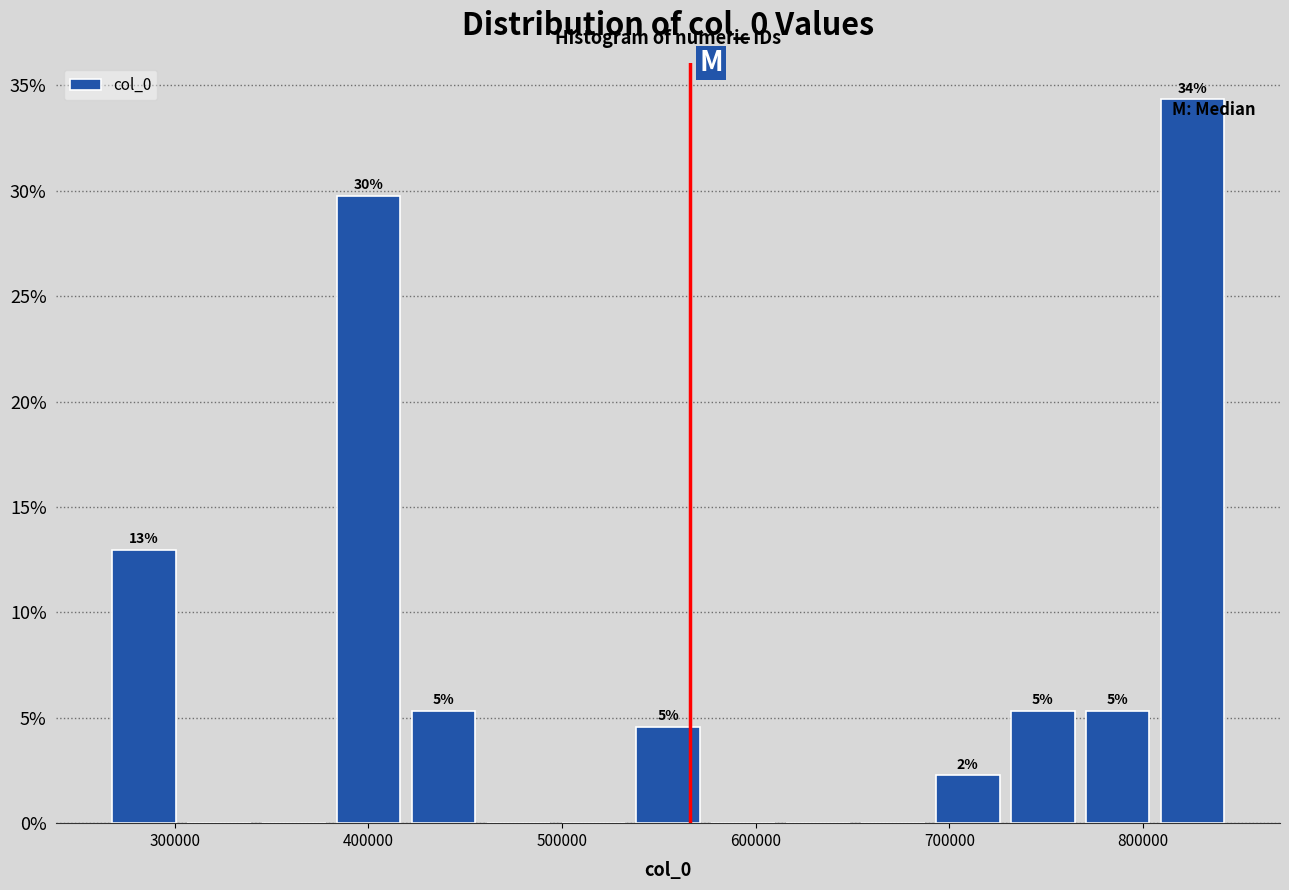

Read against the x-axis, roughly where is the centre of the tallest bar?

830000